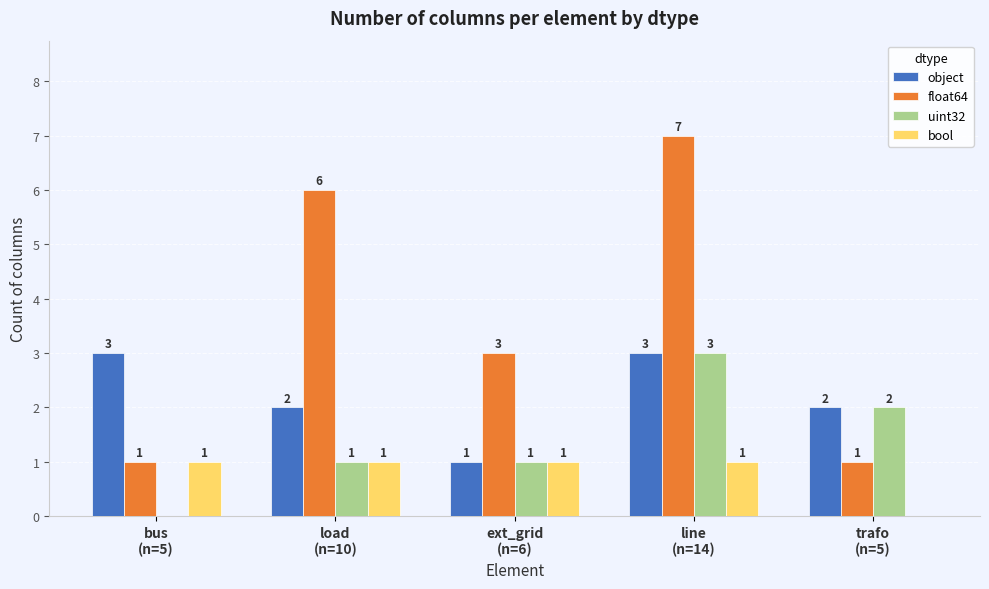

Count the number of data series in this chart.

4